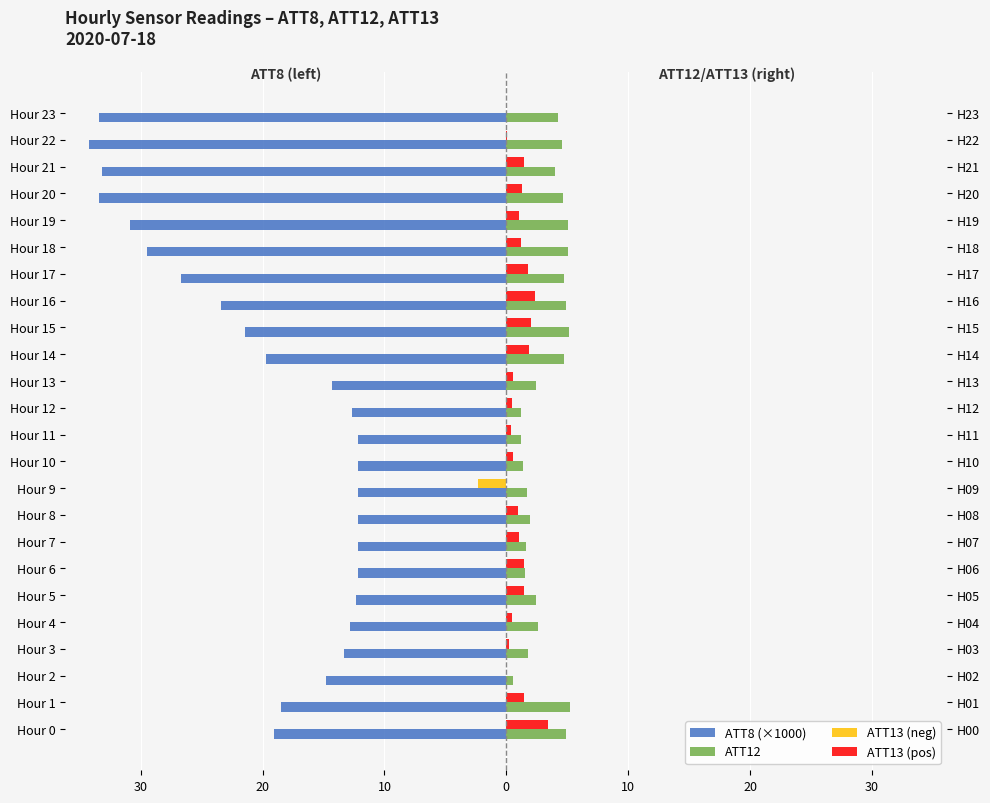

How many data points in ATT13 (neg) are less than 0?

2